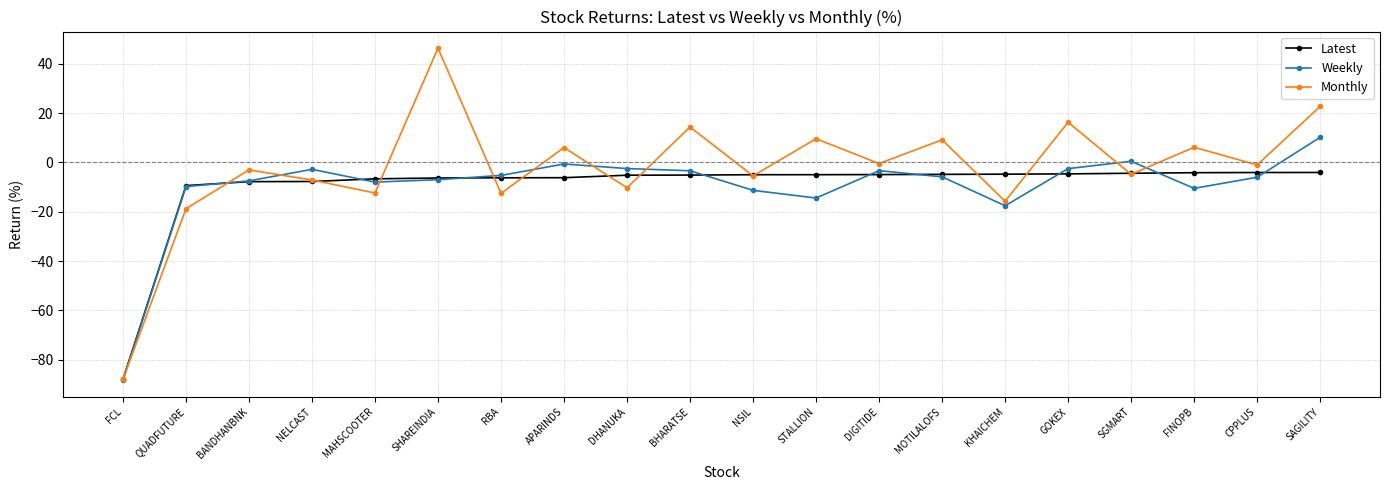

Which series has the widest spread of values?

Monthly